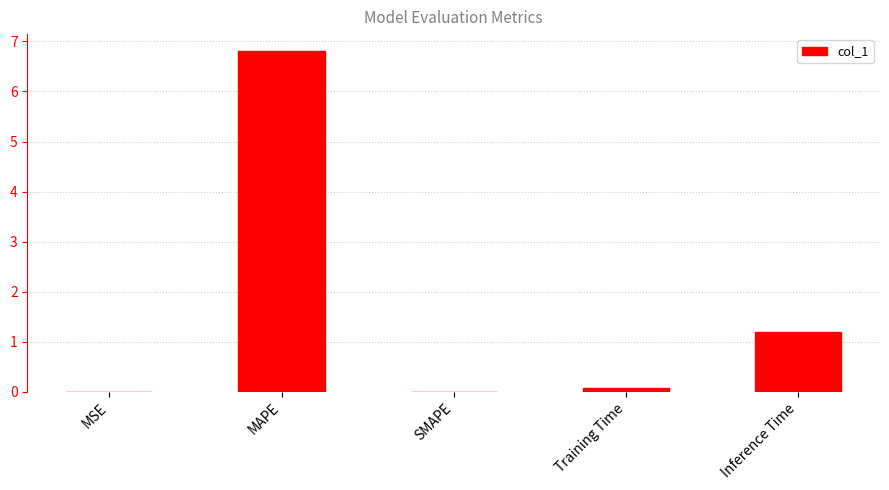

Count the number of data series in this chart.

1